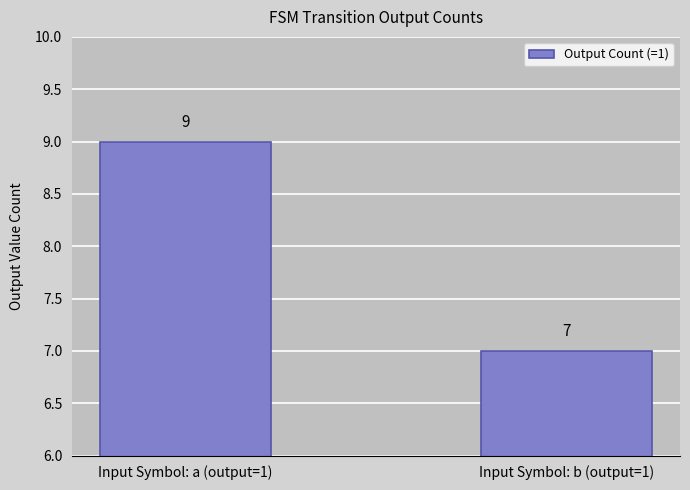

What value does the data have at Input Symbol: a (output=1)?

9